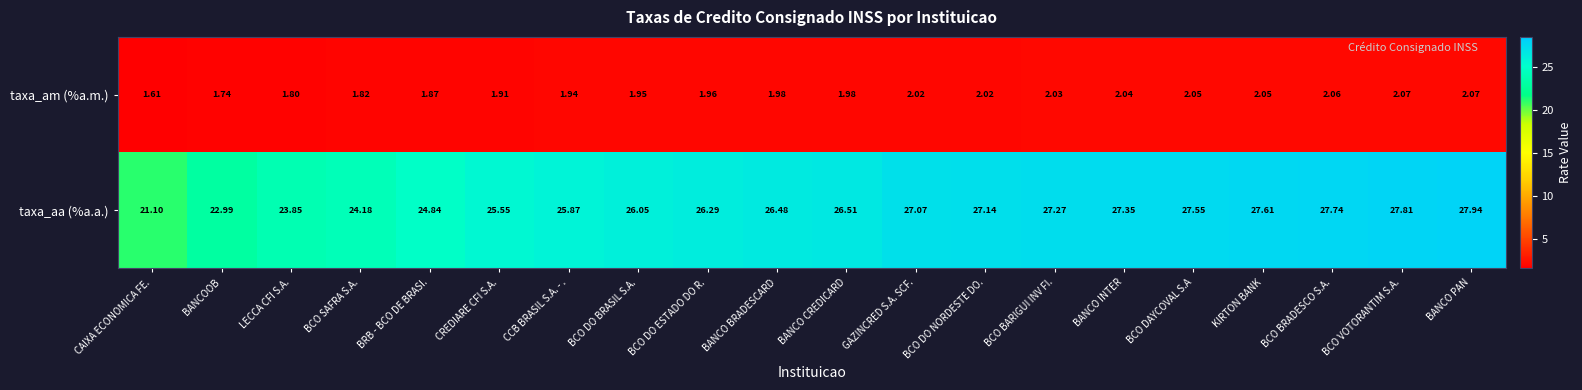

What is the difference between the highest and lowest values at BCO BARIGUI INV FI.?

25.2